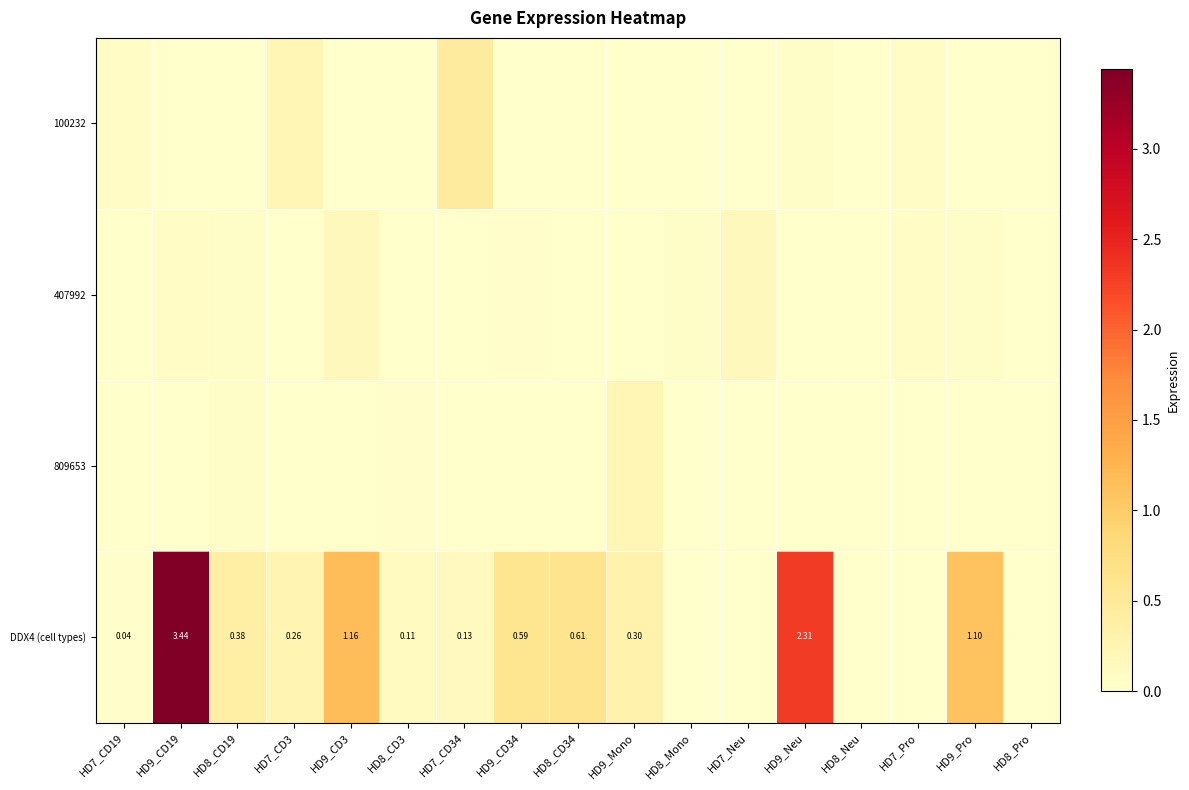

At which category is the sum across all series the highest?

HD9_CD19